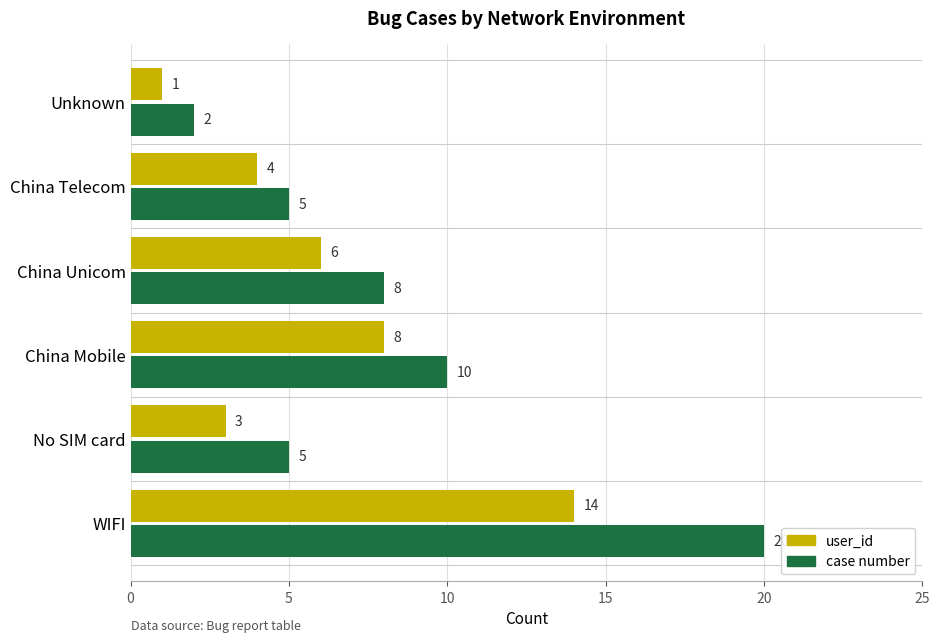

Which series changed the most between WIFI and China Telecom?

case number